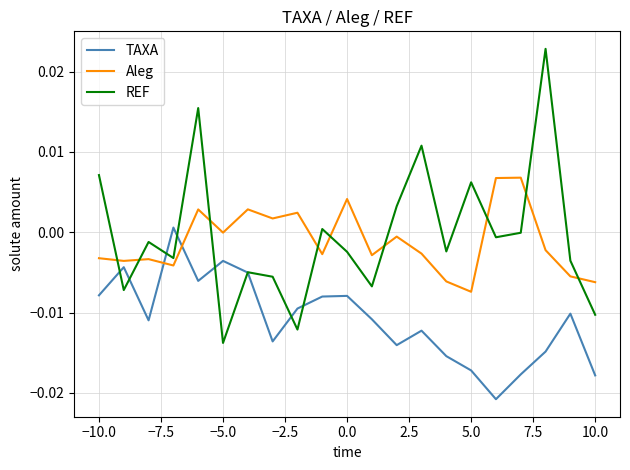

Which series ends up on top after the final intersection of TAXA and REF?

REF